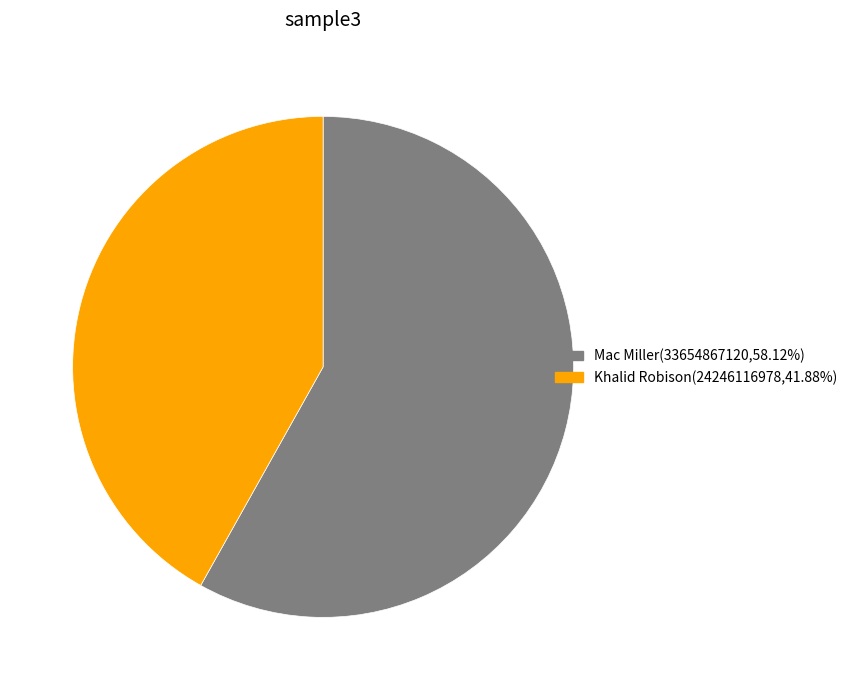

Does any single category account for the majority?

Yes